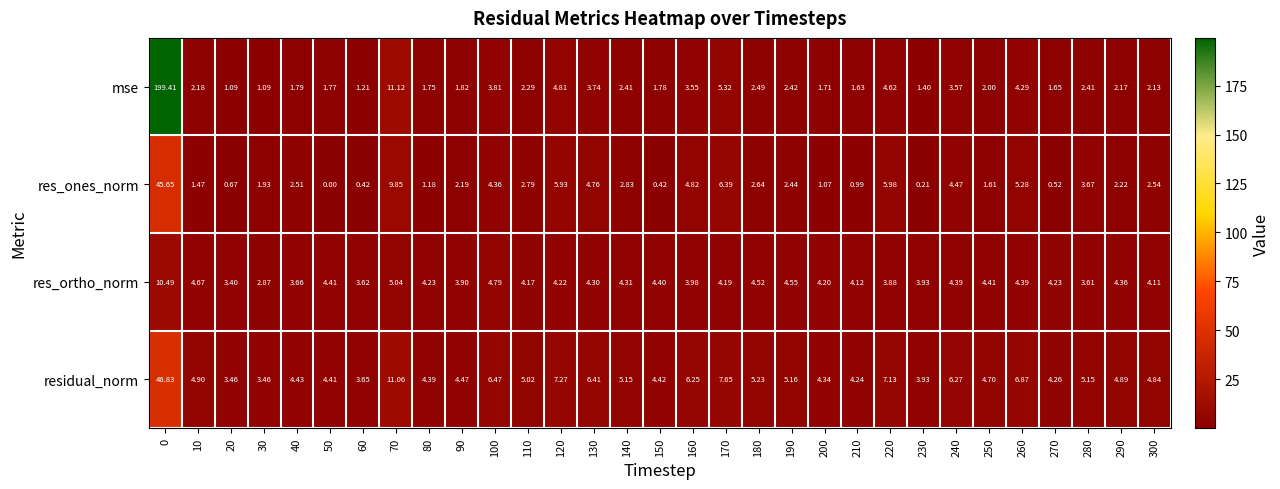

Which series has the largest total across all categories?

mse